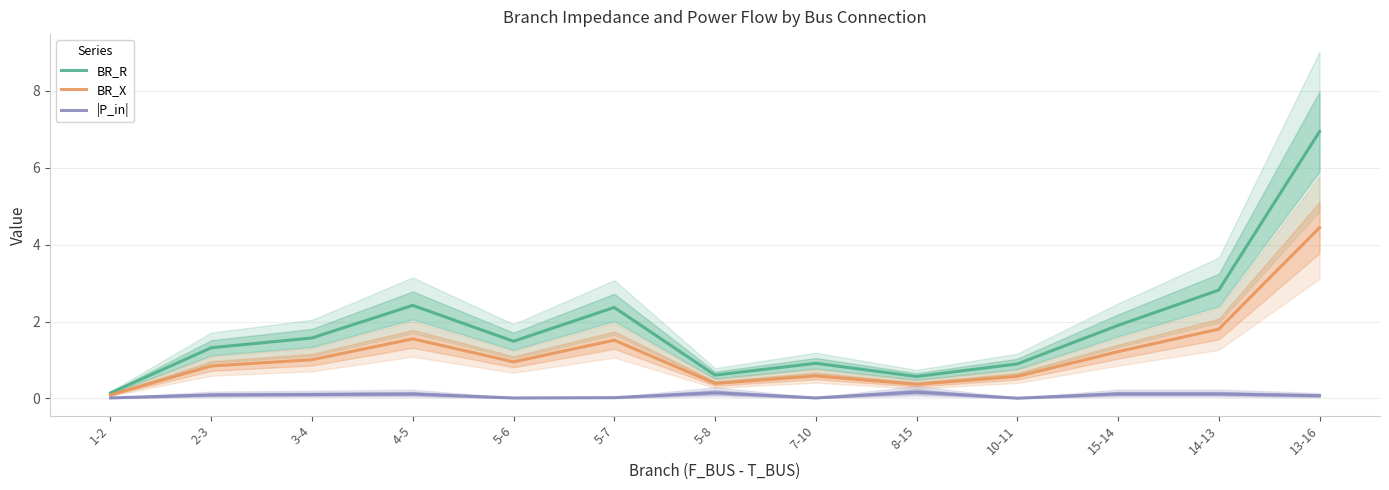

Where is |P_in| nearest to the value 0?

10-11